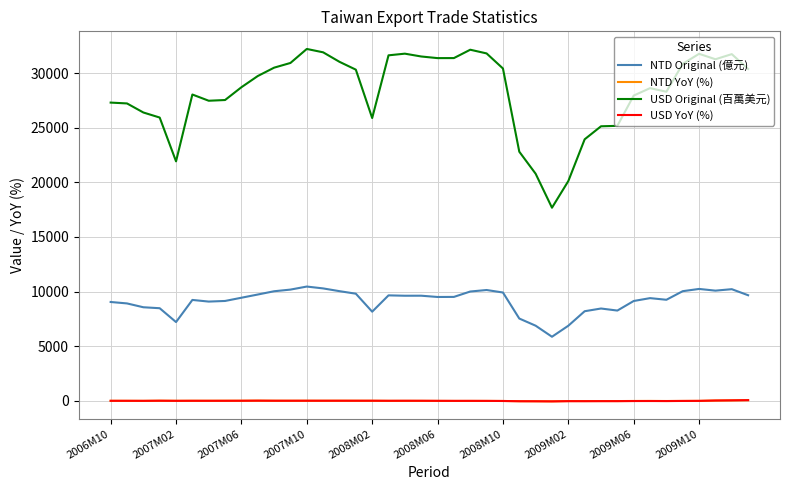

Which series has the widest spread of values?

USD Original (百萬美元)